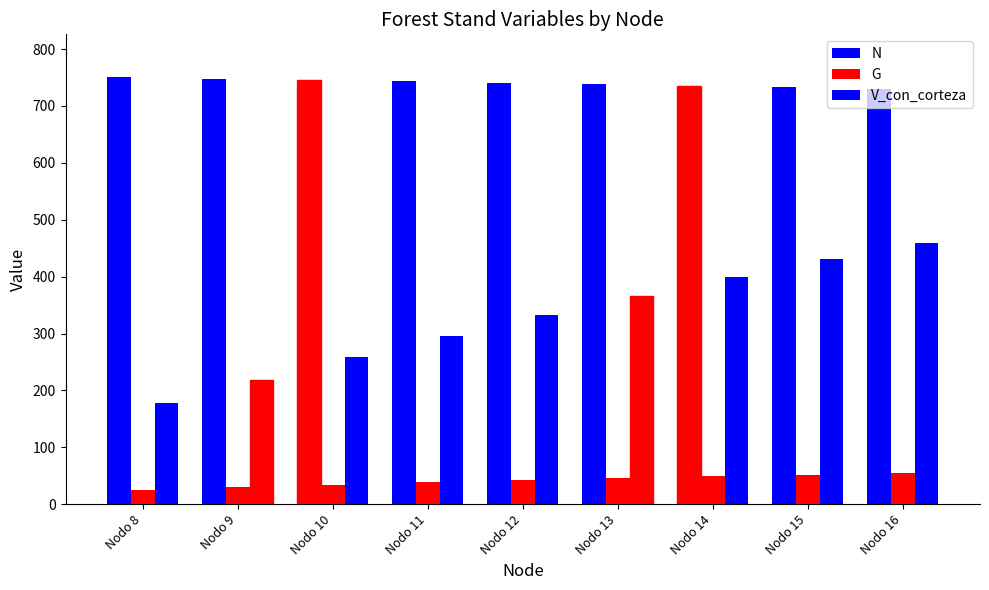

Read the N value at Nodo 10.

745.6